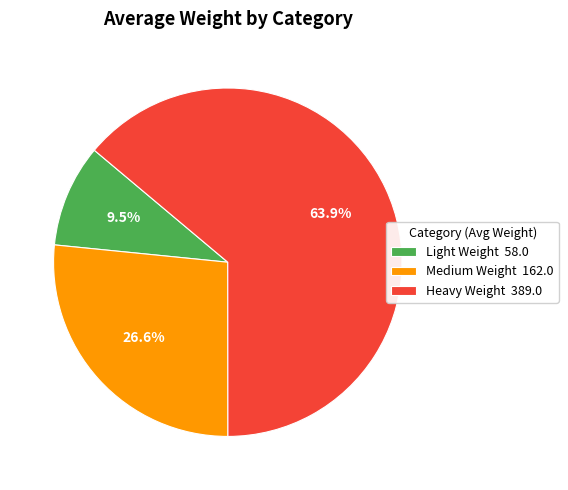

Rank the categories by value from highest to lowest.

Heavy Weight, Medium Weight, Light Weight